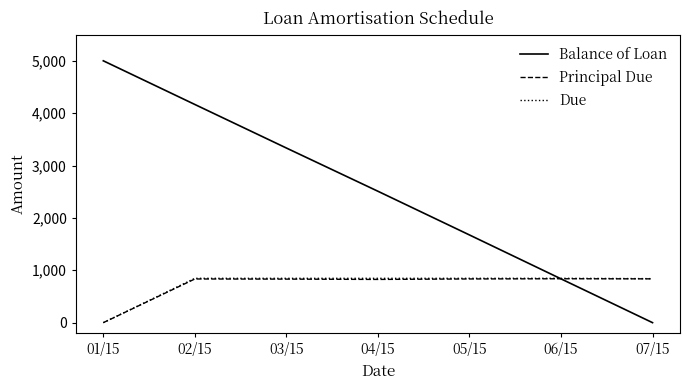

Is this an area chart (filled region under the line)?

No